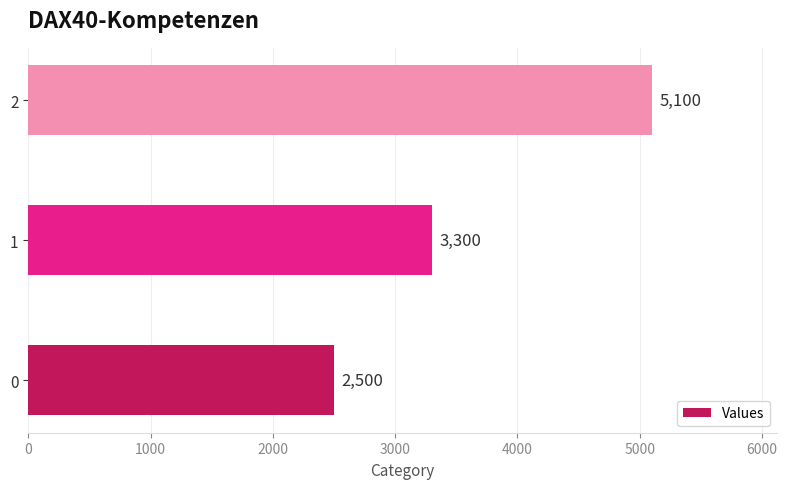

Are the bars grouped side by side (vs. stacked)?

No